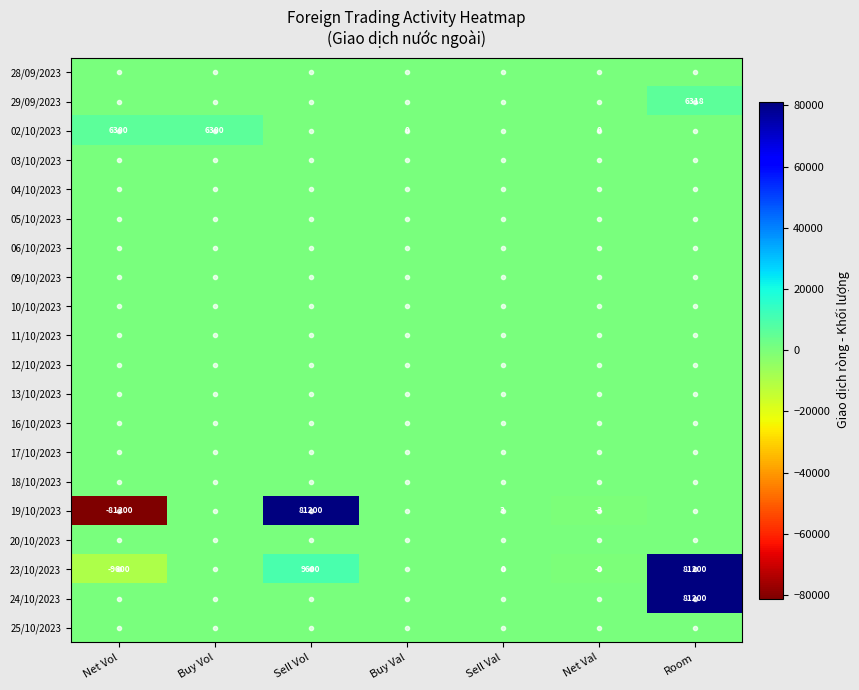

At how many categories does at least one series exceed -25709?

7